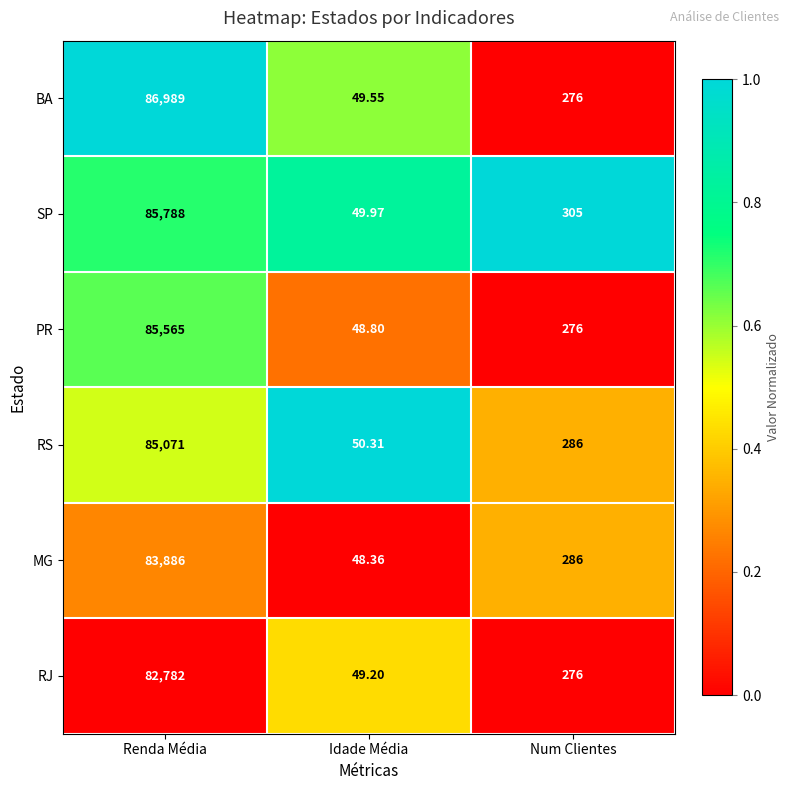

At Renda Média, list the series in order from smallest to largest.

RJ, MG, RS, PR, SP, BA